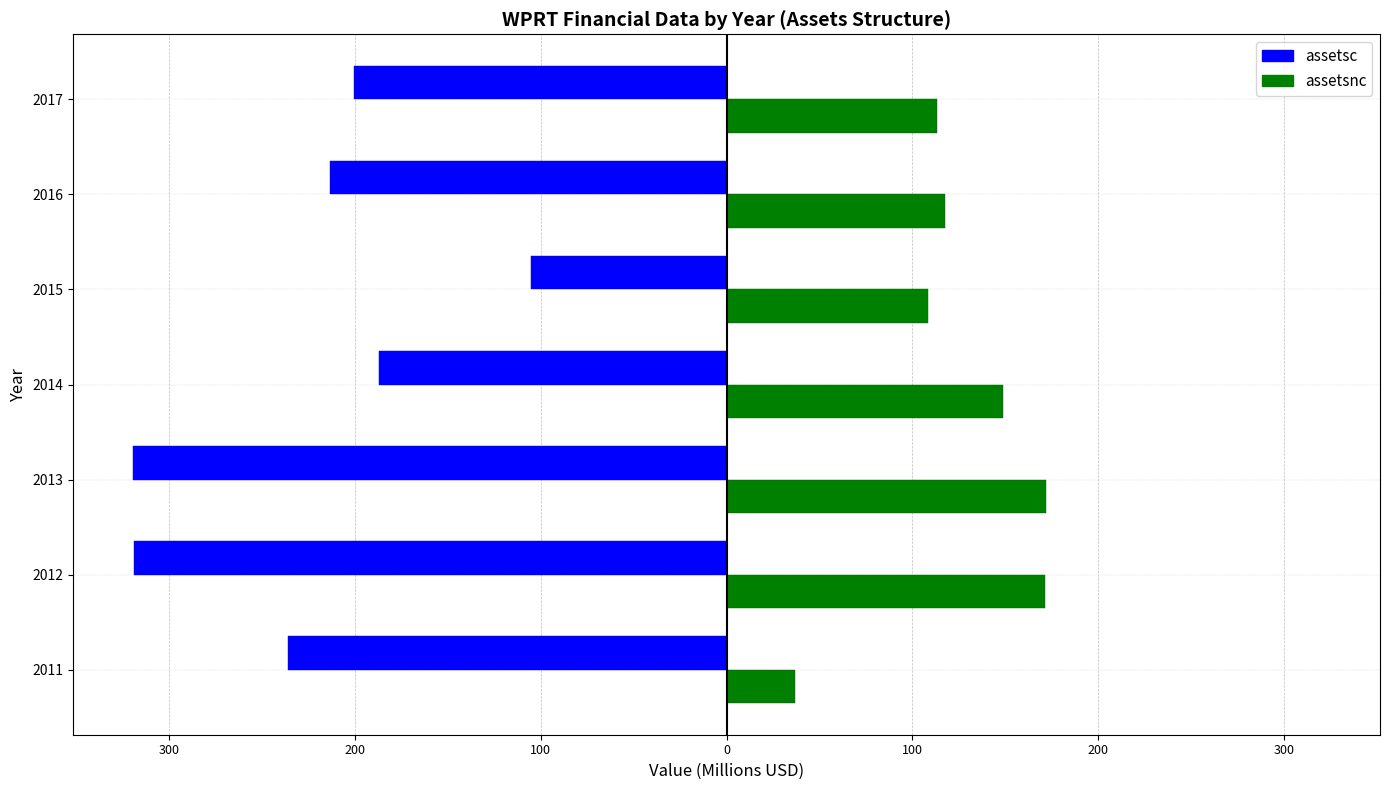

What is the minimum value shown in the chart?

-319.7